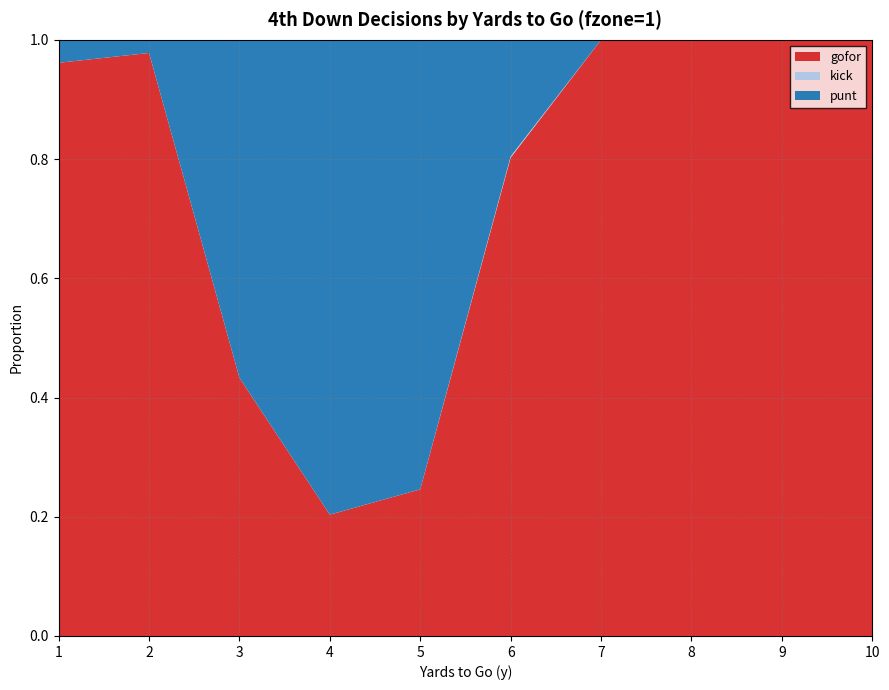

Reading left to right, transcribe all the data shown in this chart.

punt: 1=0.0	2=0.0	3=0.6	4=0.8	5=0.8	6=0.2	7=0.0	8=0.0	9=0.0	10=0.0
kick: 1=0.0	2=0.0	3=0.0	4=0.0	5=0.0	6=0.0	7=0.0	8=0.0	9=0.0	10=0.0
gofor: 1=1.0	2=1.0	3=0.4	4=0.2	5=0.2	6=0.8	7=1.0	8=1.0	9=1.0	10=1.0